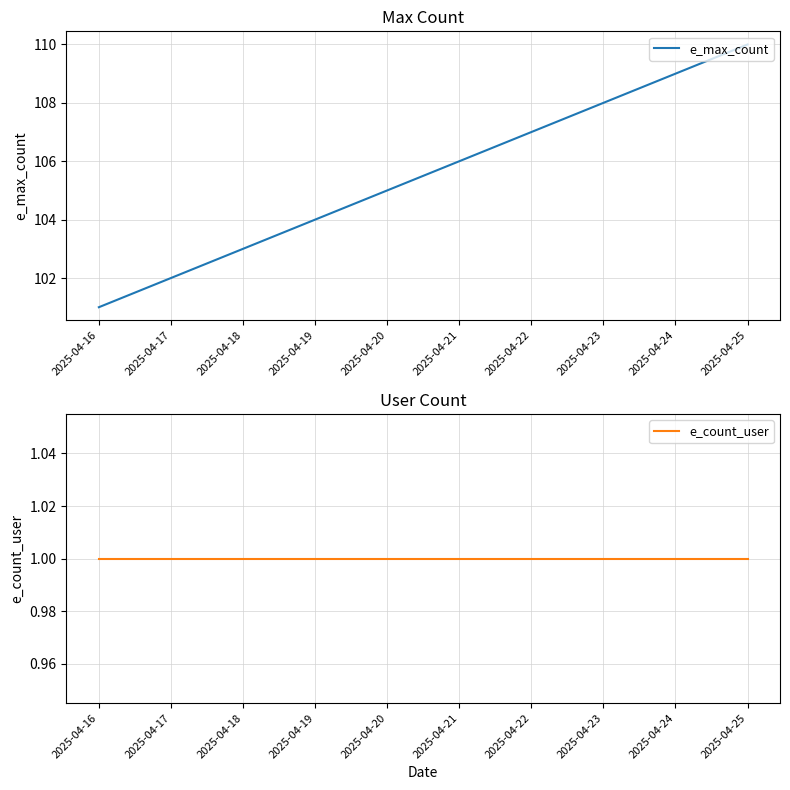

True or false: e_max_count has more than 0 interior local peaks.

False